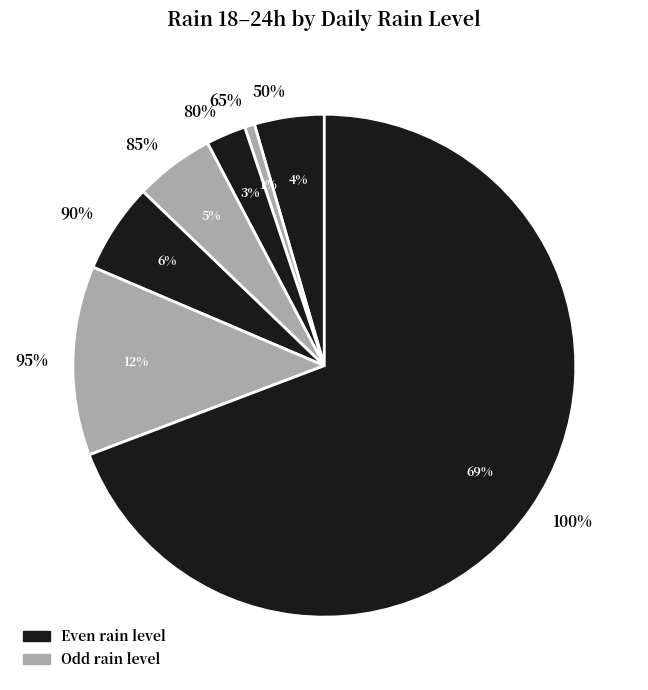

The 80 slice represents 1% of the pie. True or false?

False